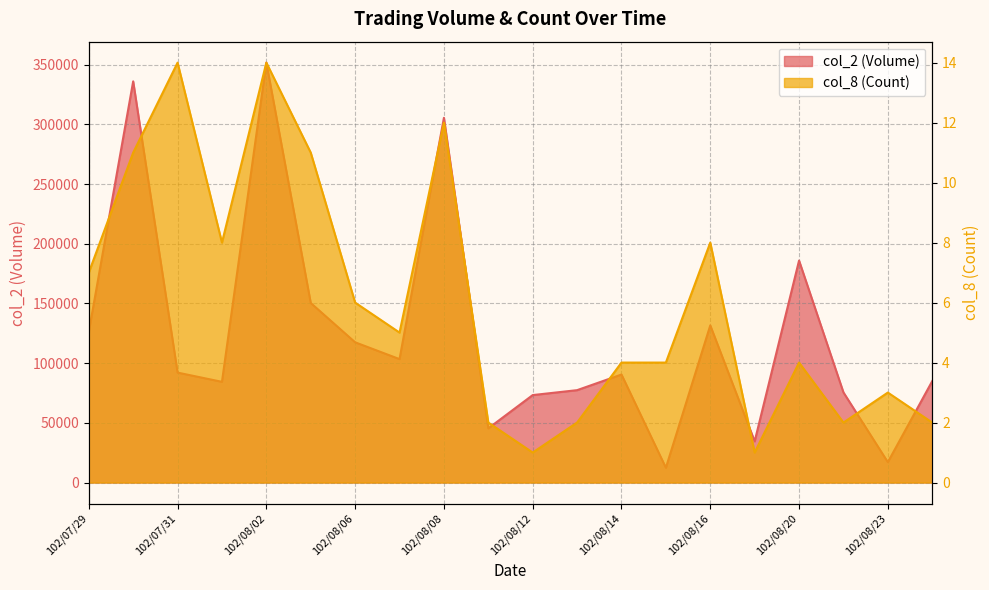

Rank the categories by col_2 (Volume) value from lowest to highest.

102/08/15, 102/08/23, 102/08/19, 102/08/09, 102/08/12, 102/08/22, 102/08/13, 102/08/01, 102/08/26, 102/08/14, 102/07/31, 102/08/07, 102/08/06, 102/07/29, 102/08/16, 102/08/05, 102/08/20, 102/08/08, 102/07/30, 102/08/02